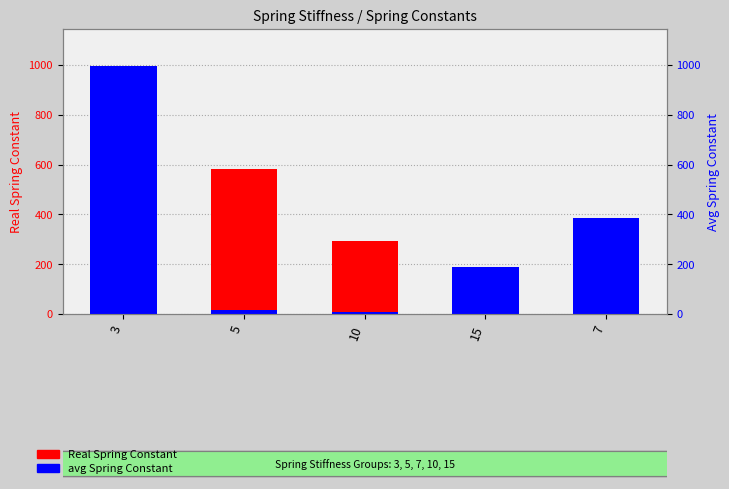

What is the label of the 2nd bar from the right?

15